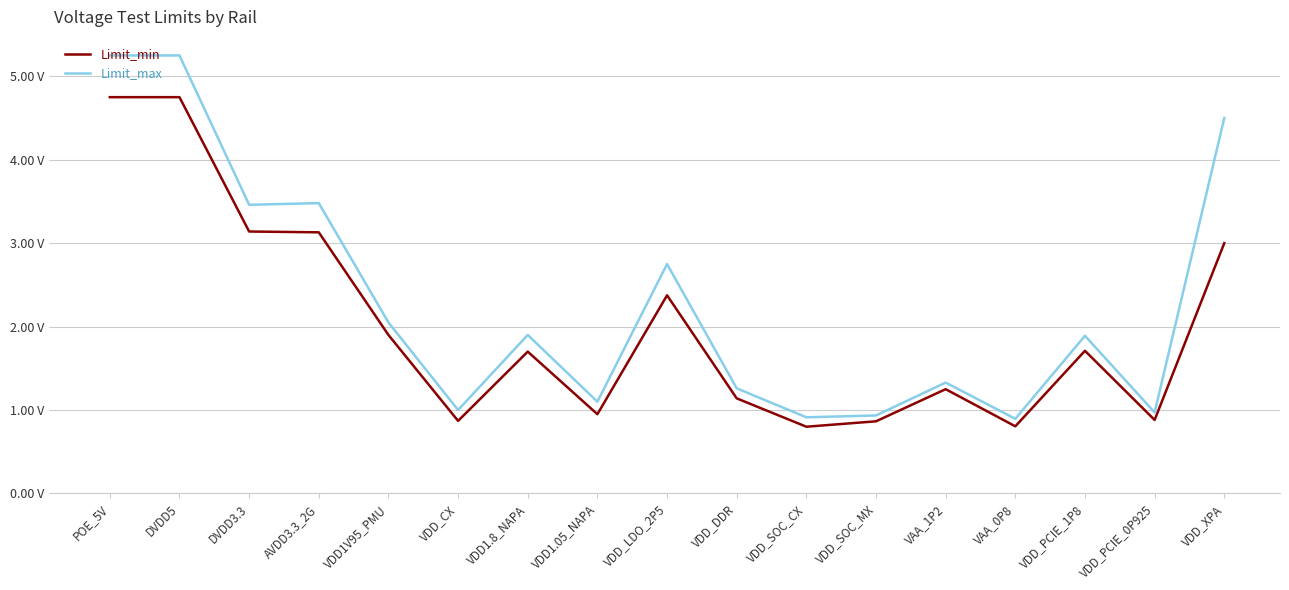

Which label corresponds to the smallest value in the chart?

VDD_SOC_CX